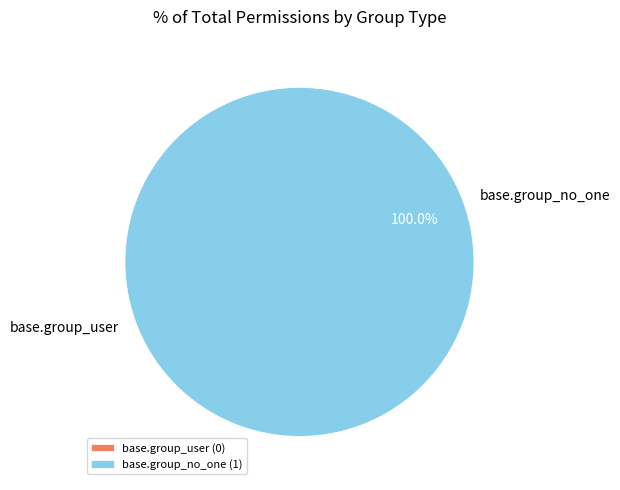

Is there a majority slice in this chart?

Yes